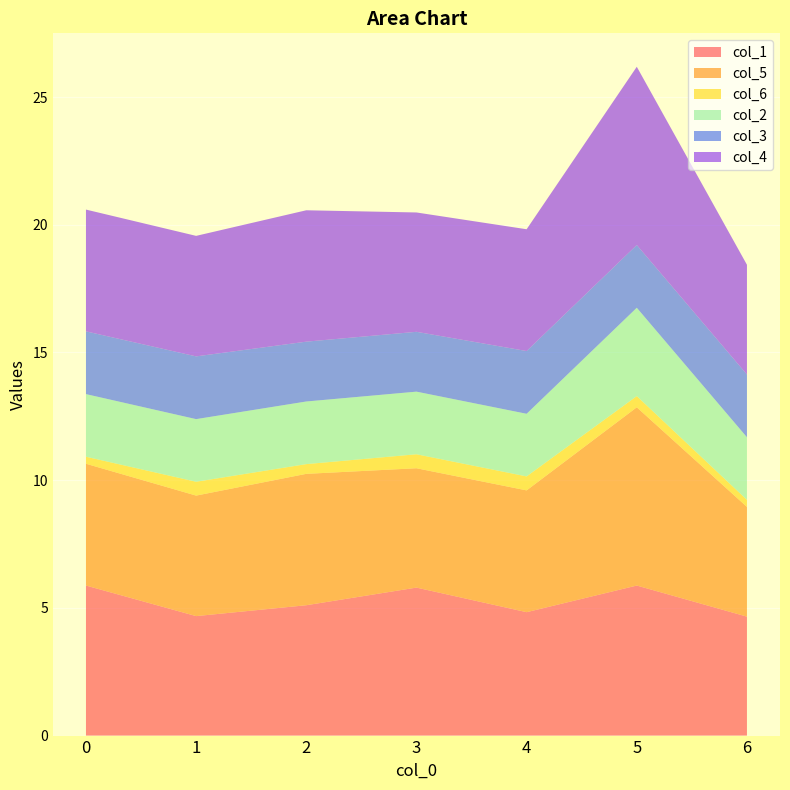

Reading left to right, extract all data points from this chart.

col_1: 0=5.9	1=4.7	2=5.1	3=5.8	4=4.8	5=5.9	6=4.7
col_5: 0=4.8	1=4.7	2=5.1	3=4.7	4=4.8	5=7.0	6=4.3
col_6: 0=0.3	1=0.5	2=0.4	3=0.5	4=0.5	5=0.4	6=0.3
col_2: 0=2.5	1=2.5	2=2.5	3=2.5	4=2.5	5=3.5	6=2.5
col_3: 0=2.5	1=2.5	2=2.3	3=2.3	4=2.5	5=2.5	6=2.5
col_4: 0=4.8	1=4.7	2=5.1	3=4.7	4=4.8	5=7.0	6=4.3